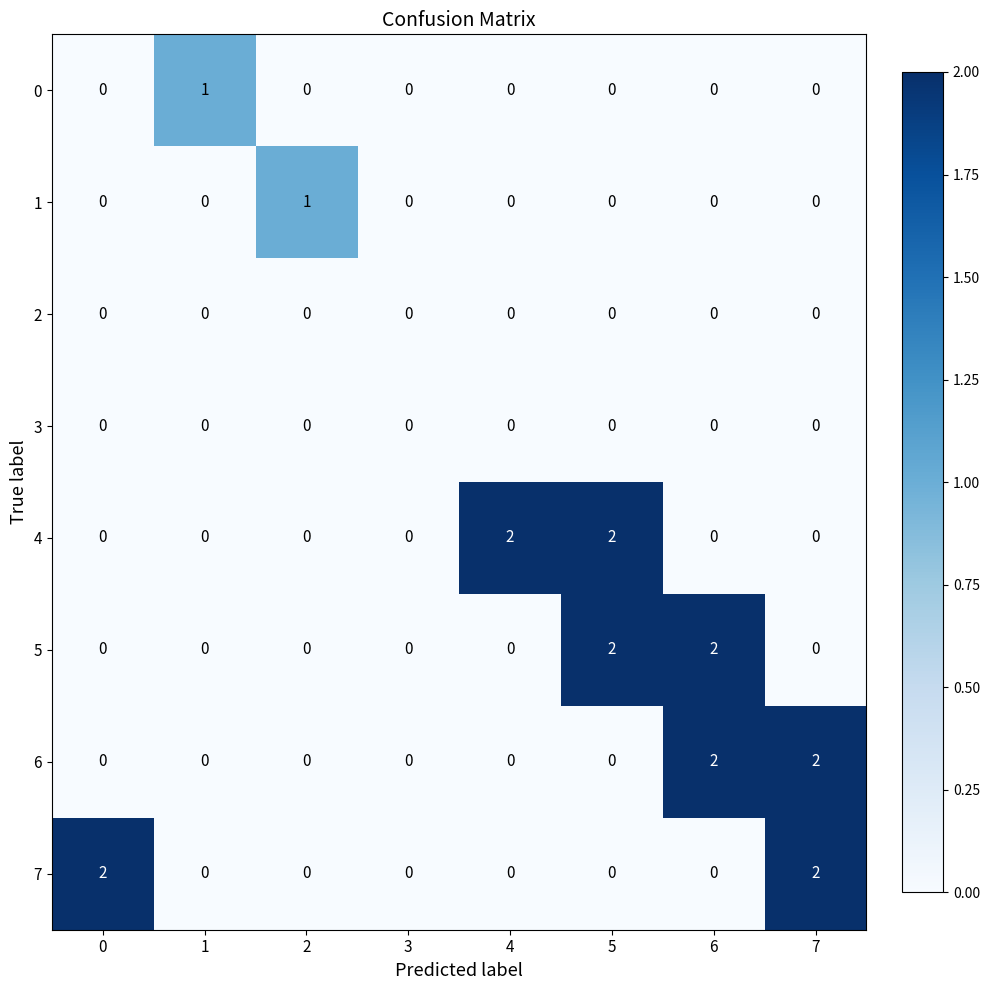

True or false: 2 has a value of 0 at 2.

True